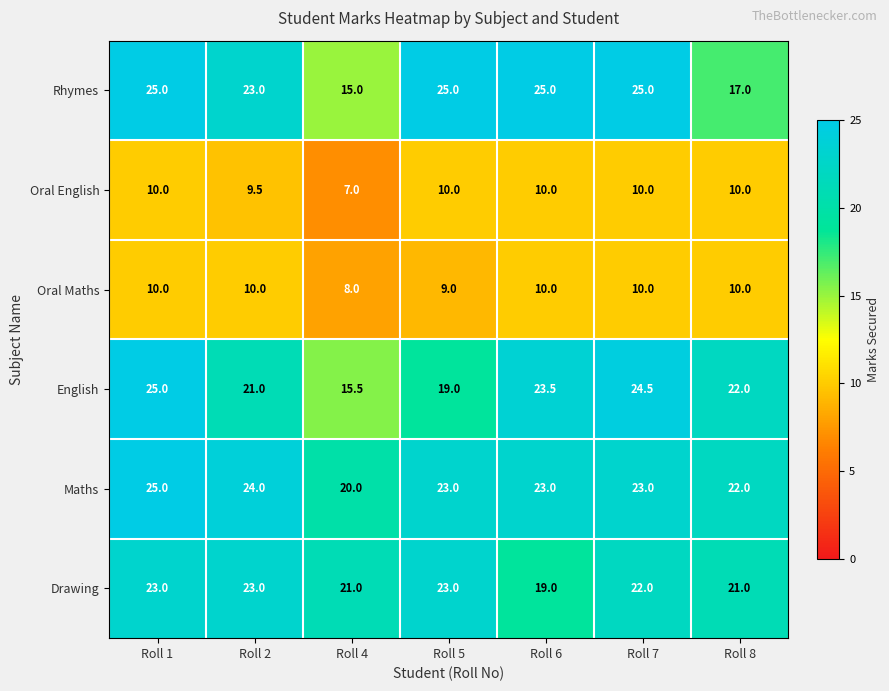

Which series has the widest spread of values?

Rhymes